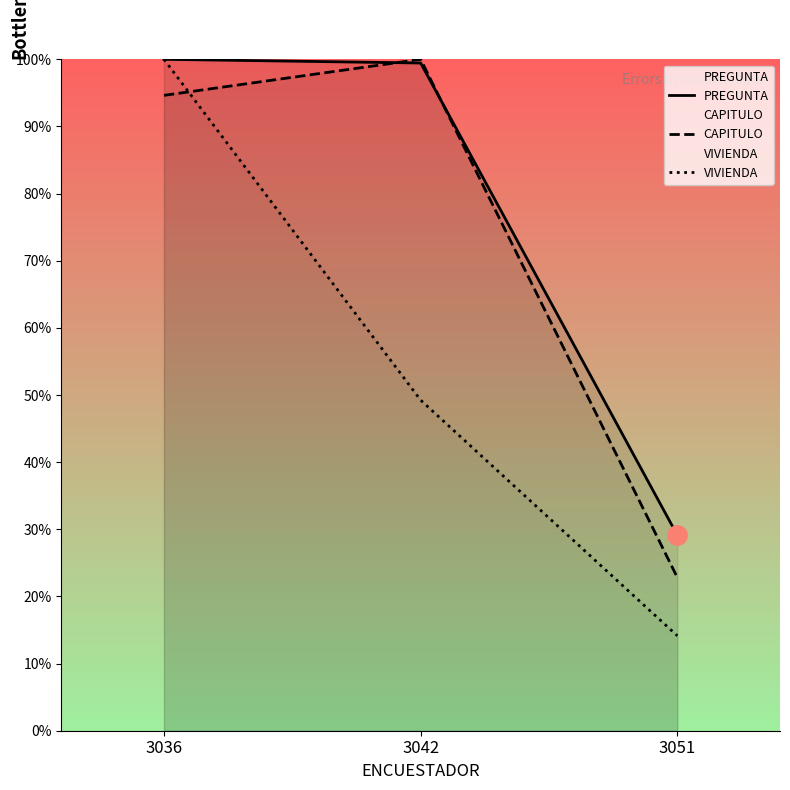

How many lines are shown in the chart?

3